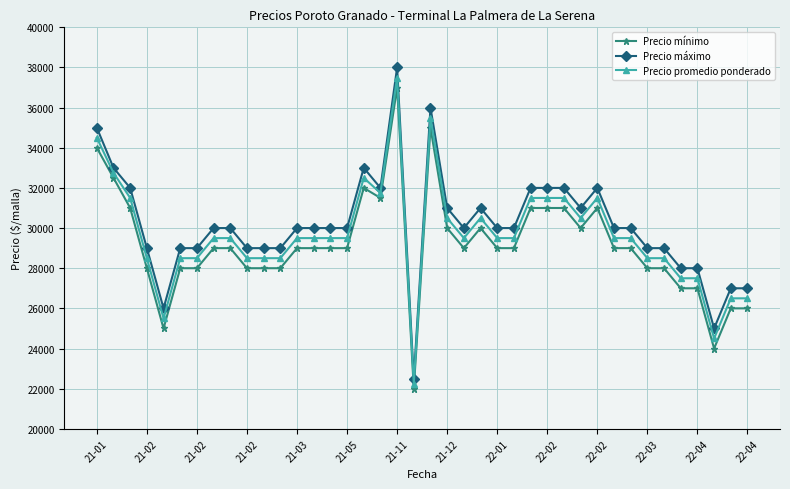

What are all the series names shown in the legend?

Precio mínimo, Precio máximo, Precio promedio ponderado